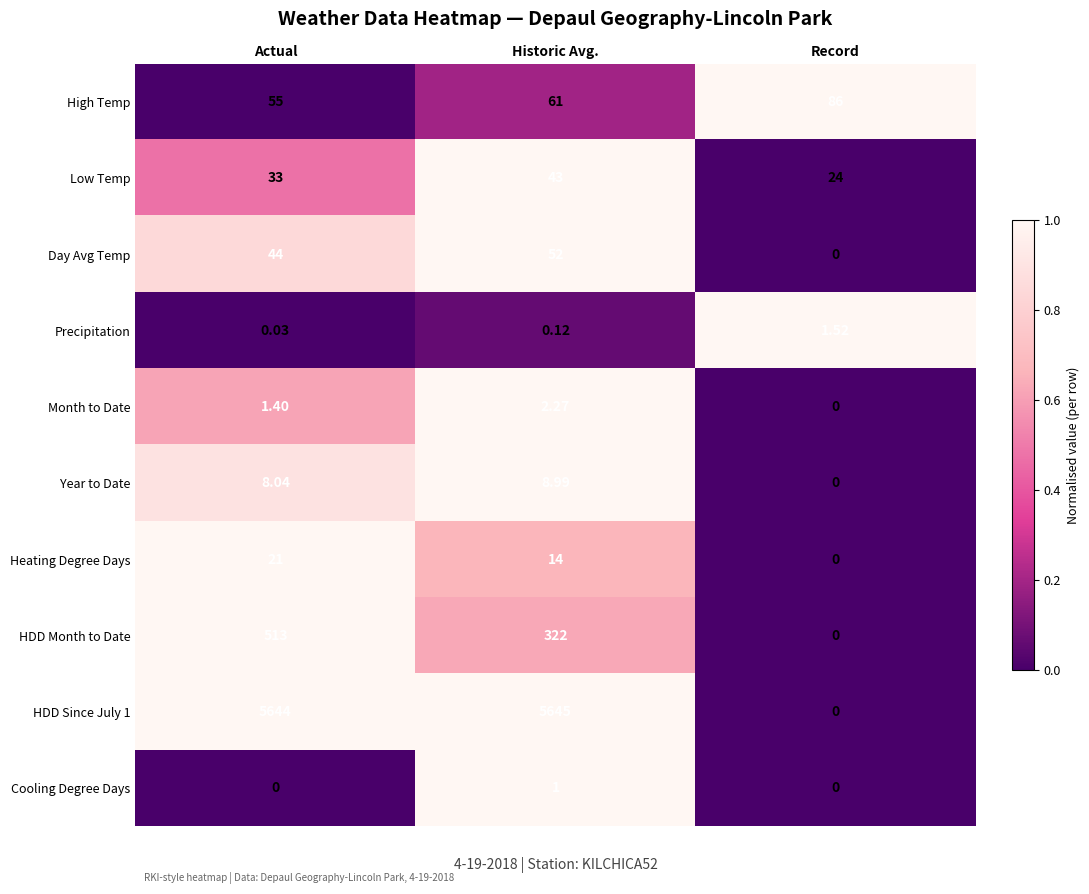

Is the value of Month to Date at Actual greater than the value of HDD Since July 1 at Record?

Yes